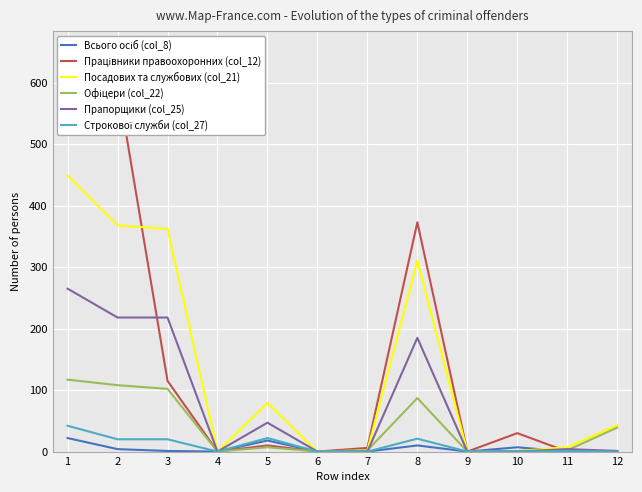

What is the difference between the Офіцери (col_22) values at 3 and 6?

102